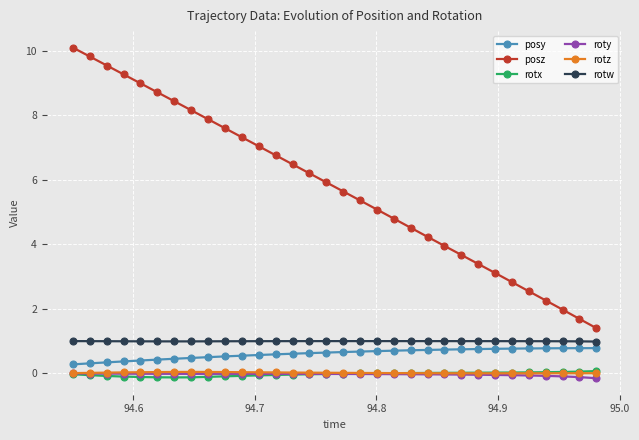

True or false: posz and roty cross at least once.

False